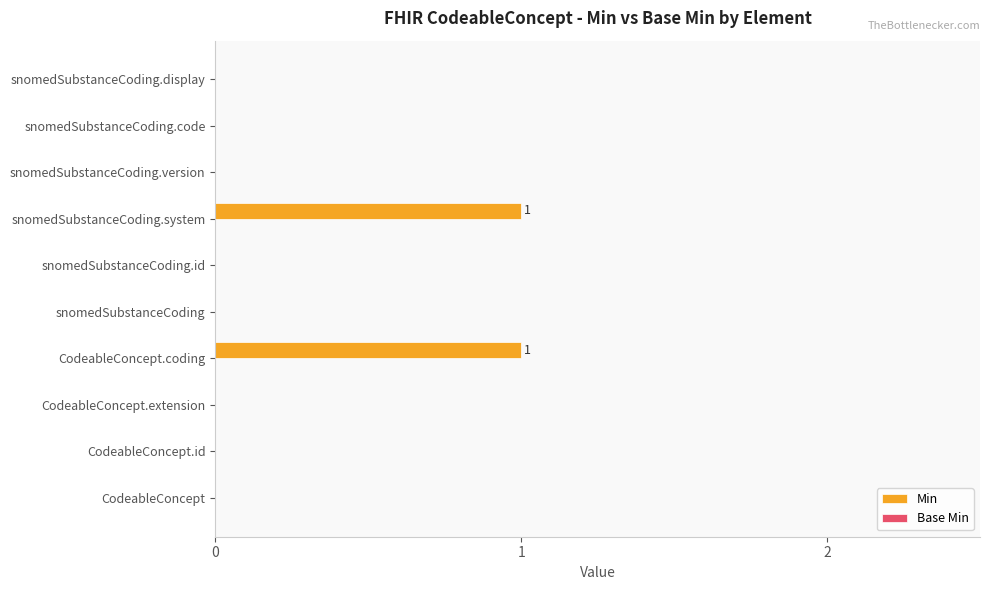

Reading top to bottom, extract all data points from this chart.

snomedSubstanceCoding.display=0	snomedSubstanceCoding.code=0	snomedSubstanceCoding.version=0	snomedSubstanceCoding.system=1	snomedSubstanceCoding.id=0	snomedSubstanceCoding=0	CodeableConcept.coding=1	CodeableConcept.extension=0	CodeableConcept.id=0	CodeableConcept=0